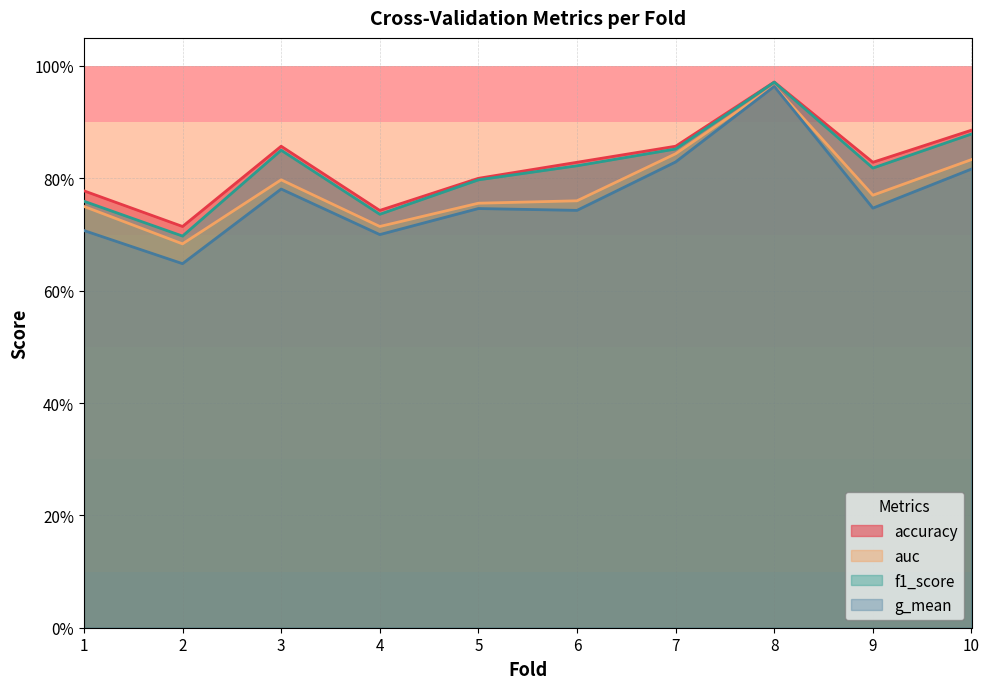

What are all the series names shown in the legend?

accuracy, auc, f1_score, g_mean